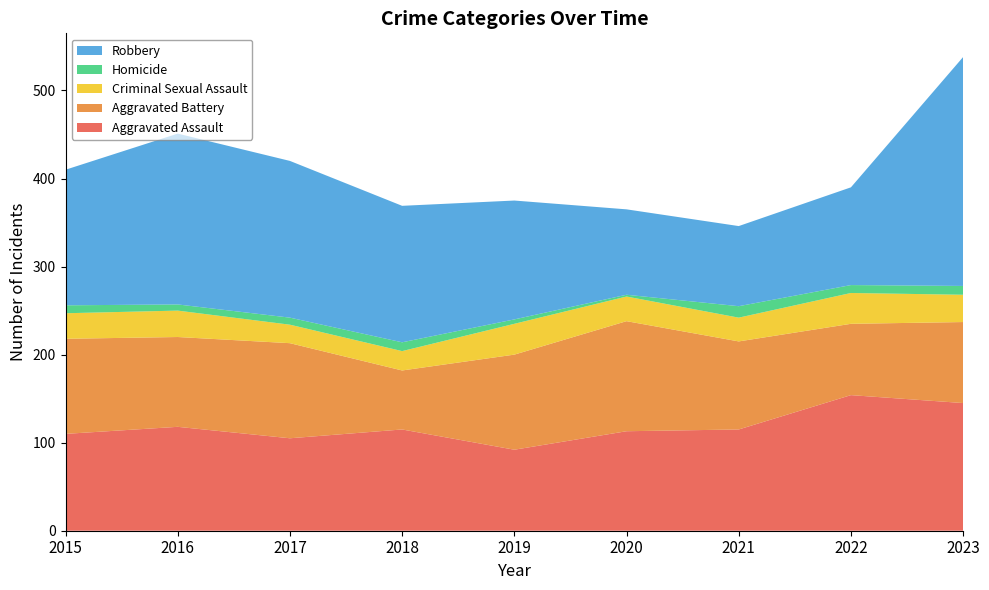

Reading left to right, list all the values displayed in this chart.

Aggravated Assault: 110	118	105	115	92	113	115	154	145
Aggravated Battery: 108	102	108	67	108	125	100	81	92
Criminal Sexual Assault: 29	30	21	22	35	28	27	35	31
Homicide: 9	7	8	10	5	2	13	9	10
Robbery: 154	194	178	155	135	97	91	111	260